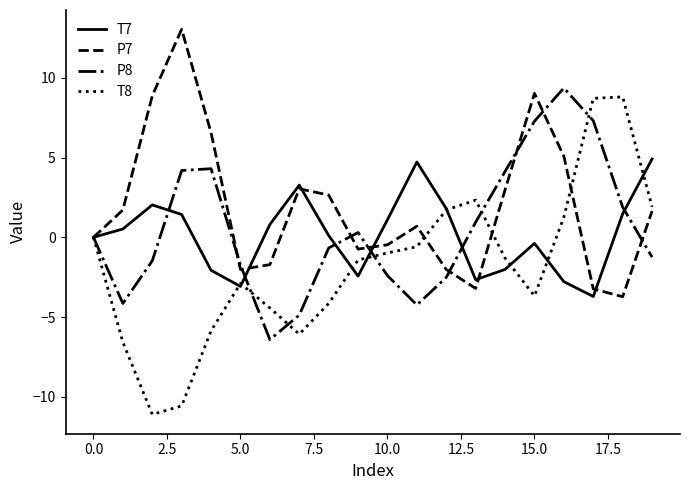

Which series ends up on top after the final intersection of T8 and P8?

T8